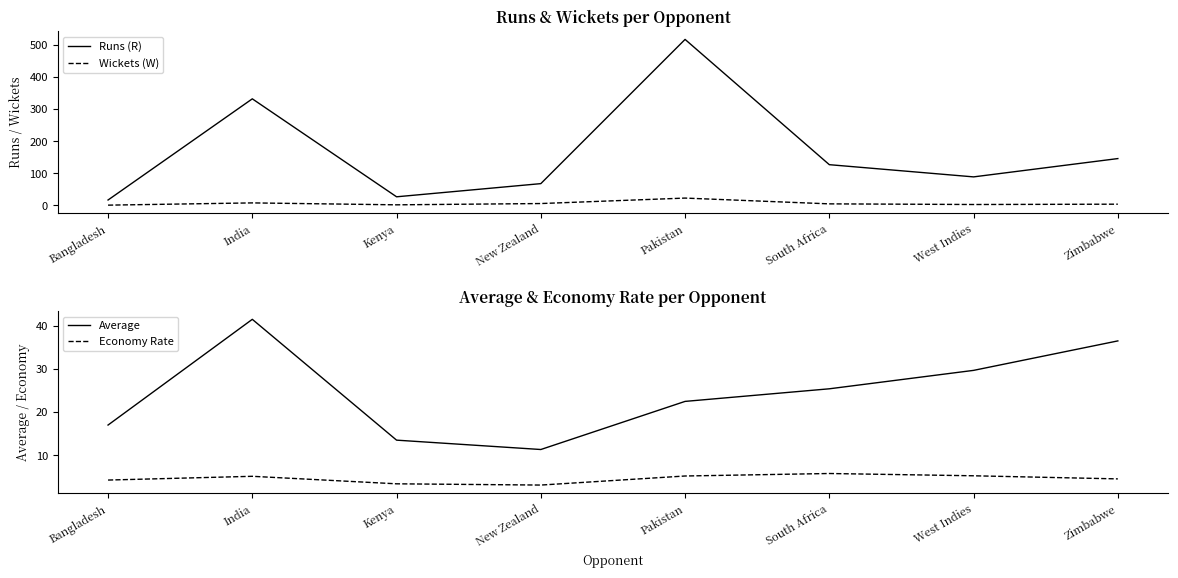

How many values in the Wickets (W) series exceed 5?

3